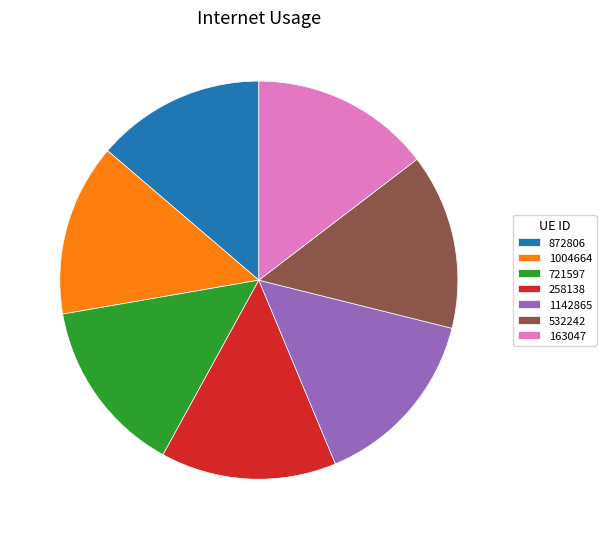

How many segments does this pie chart have?

7